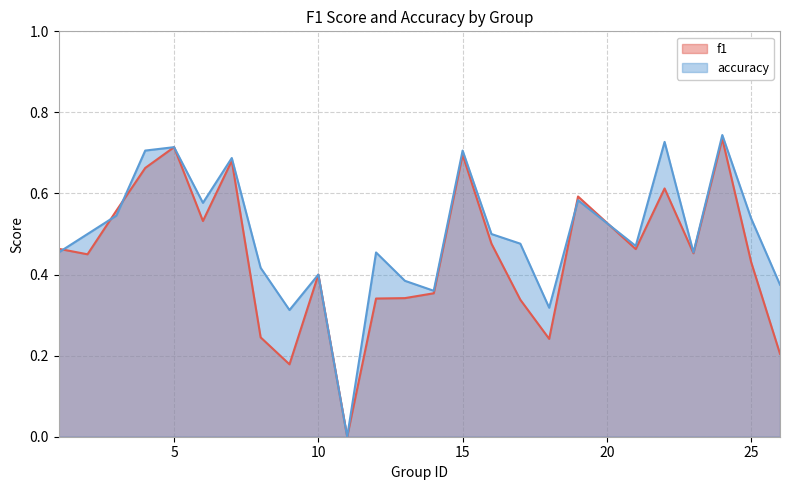

The accuracy series shows 1.0 at 15. True or false?

False